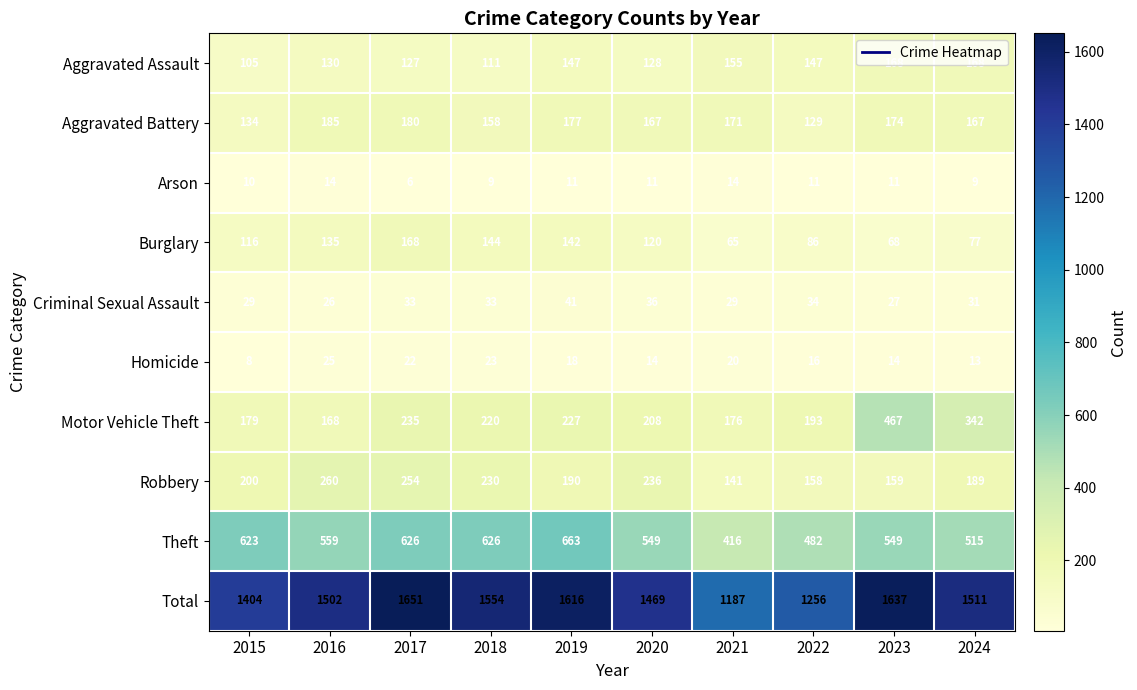

Which series changed the most between 2016 and 2024?

Motor Vehicle Theft